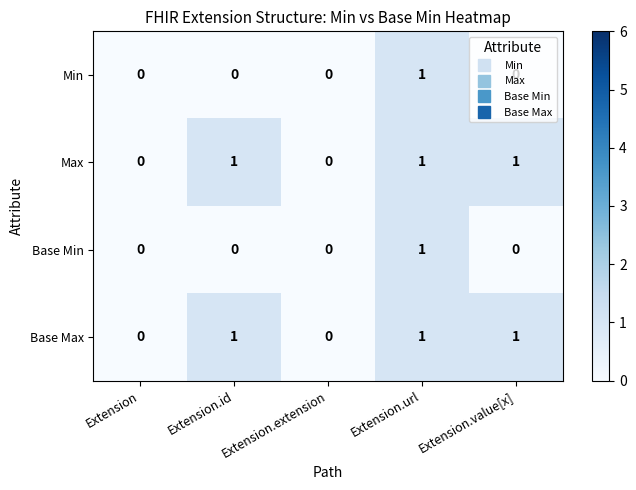

How many Max values are between 0 and 1?

5